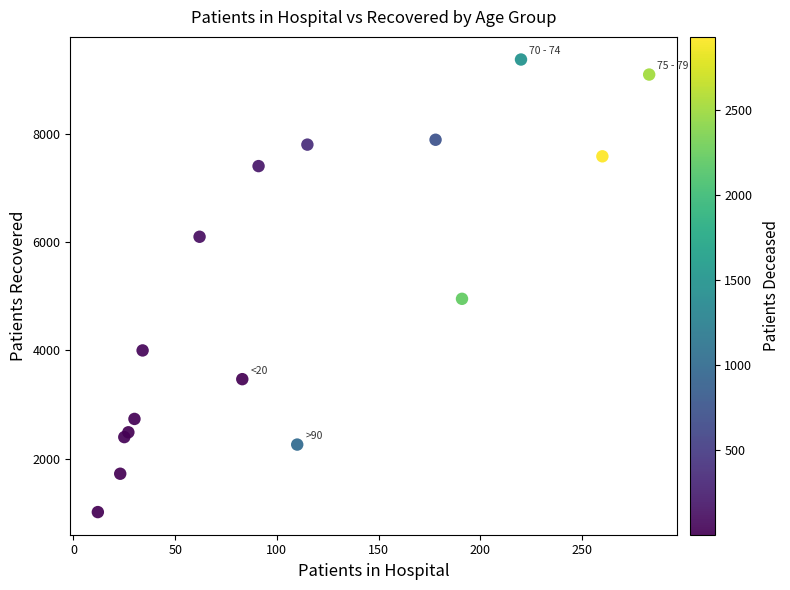

What Y value in the scatter plot is closest to 5195?

4955